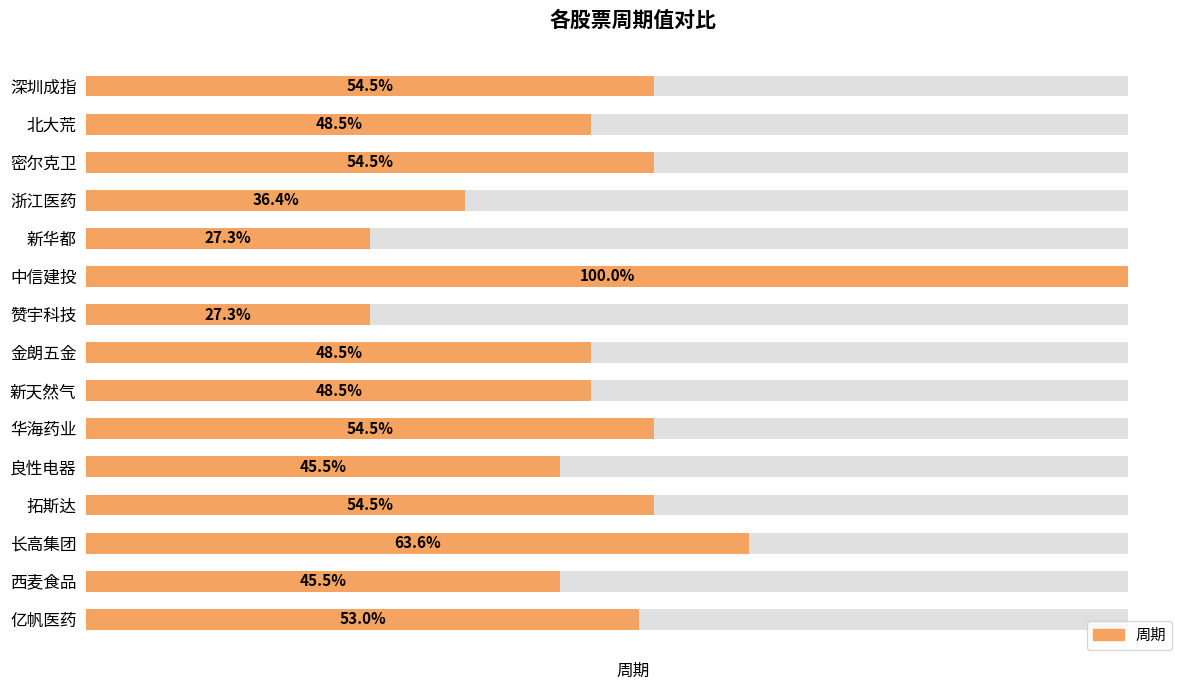

What value does the data have at 良性电器, to the nearest 10?

30